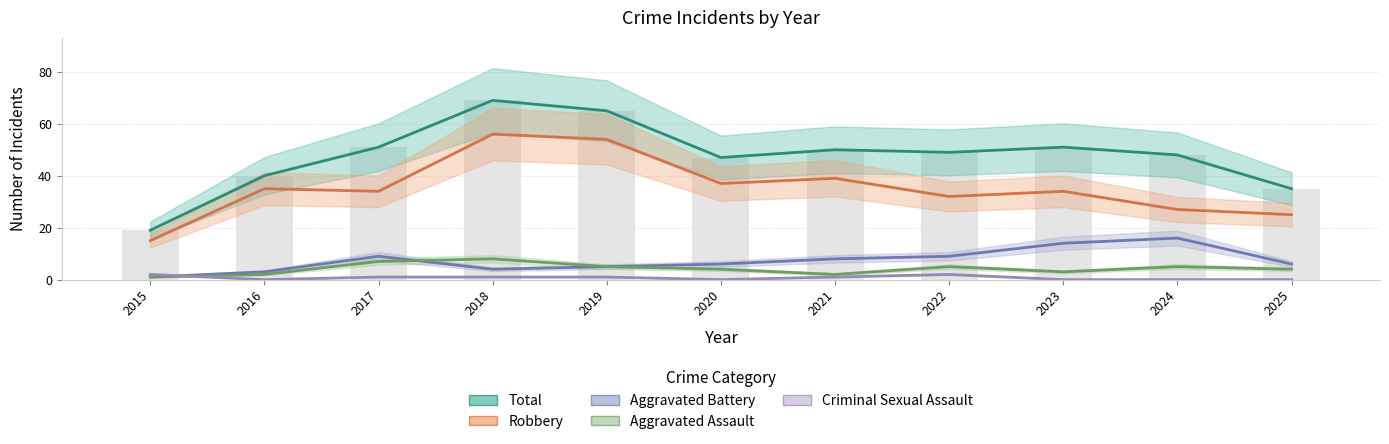

Where is Aggravated Battery nearest to the value 8?

2021